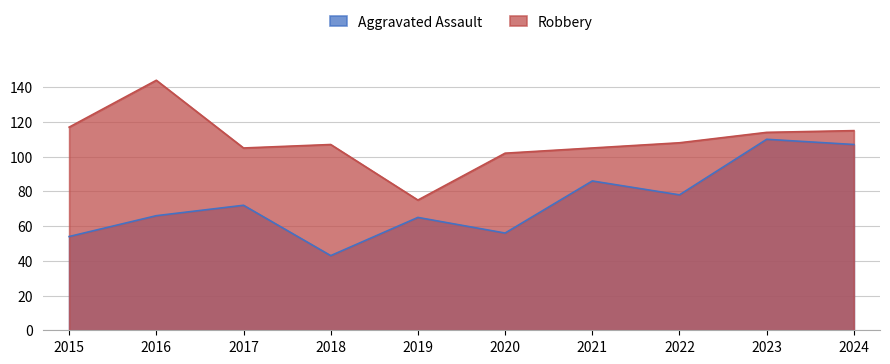

What is the total value across all series at 2019?

140